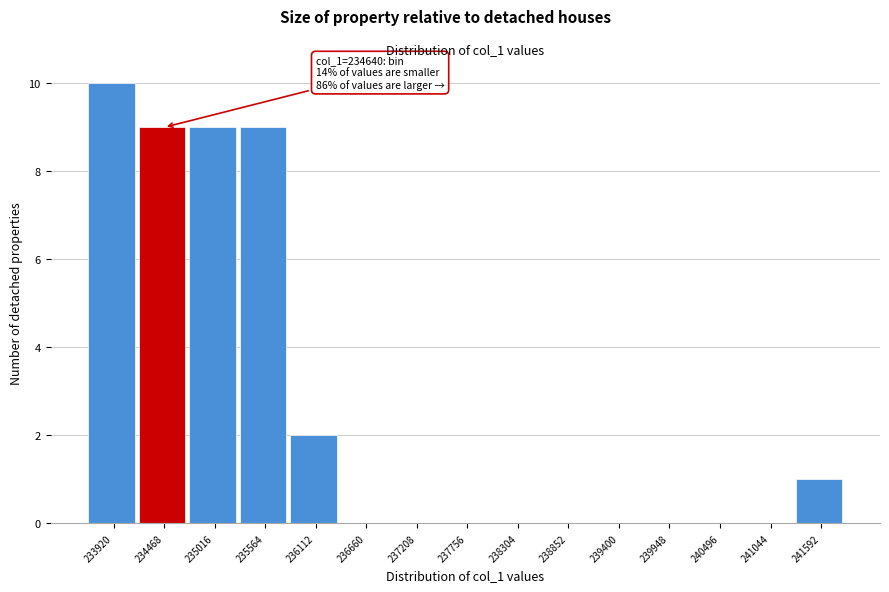

Reading right to left, transcribe all the data shown in this chart.

241592=1	241044=0	240496=0	239948=0	239400=0	238852=0	238304=0	237756=0	237208=0	236660=0	236112=2	235564=9	235016=9	234468=9	233920=10